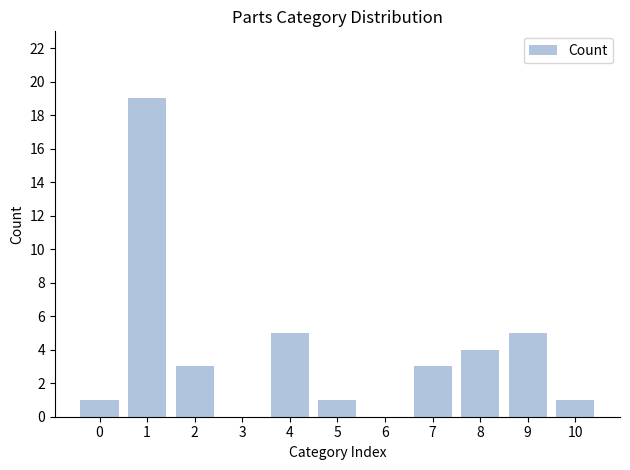

Which label corresponds to the largest value in the chart?

1